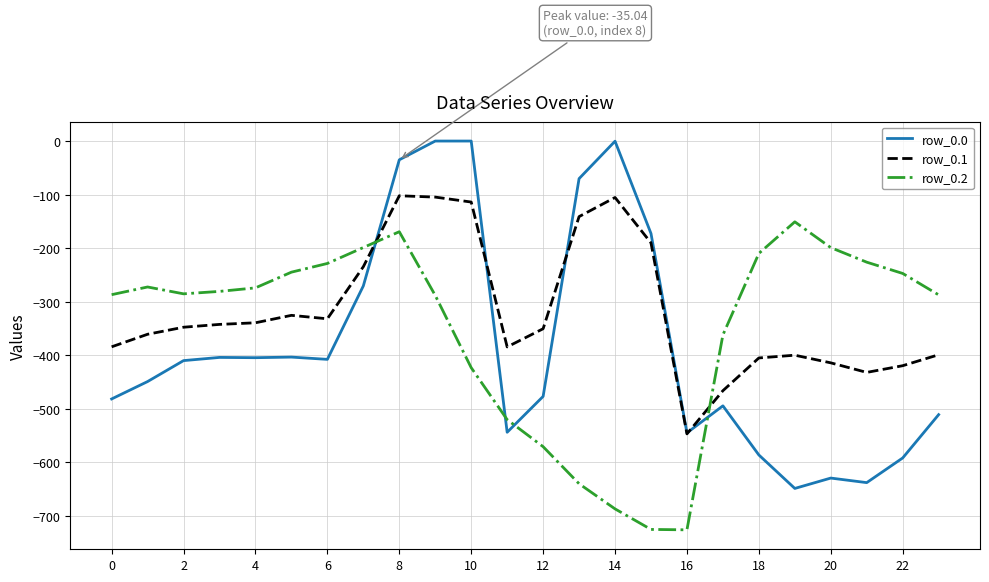

Rank the series by their average value, from lowest to highest.

row_0.0, row_0.2, row_0.1